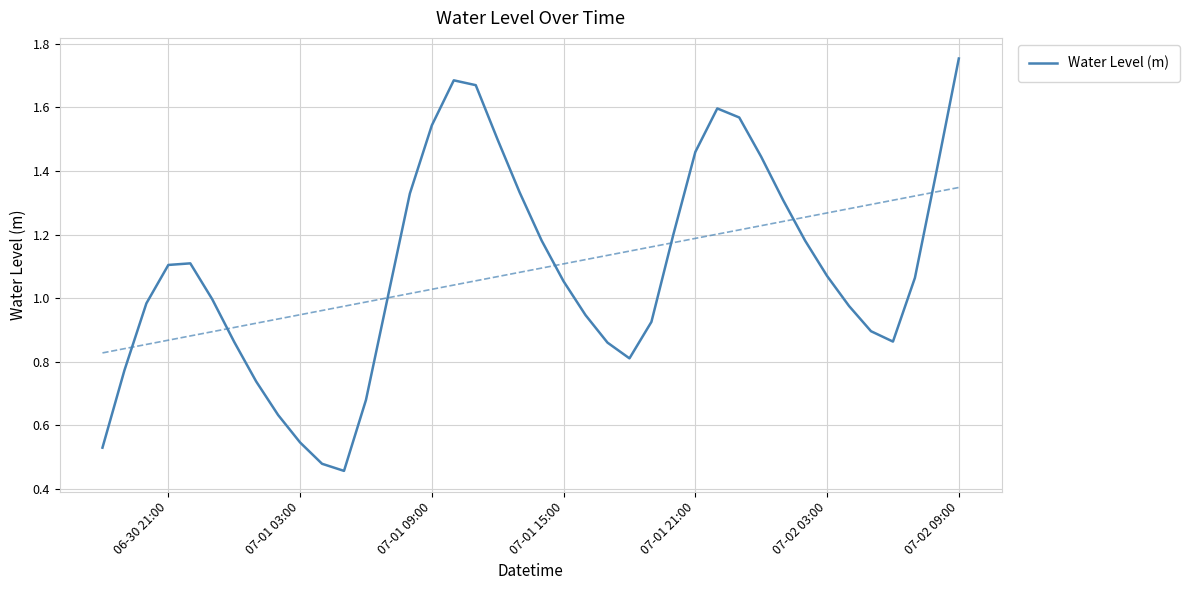

At which label does Water Level (m) reach its peak?

07-02 09:00